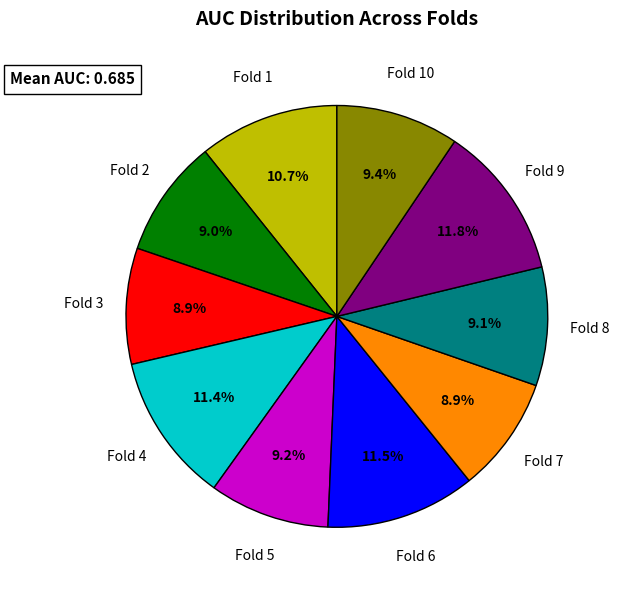

Is there a majority slice in this chart?

No